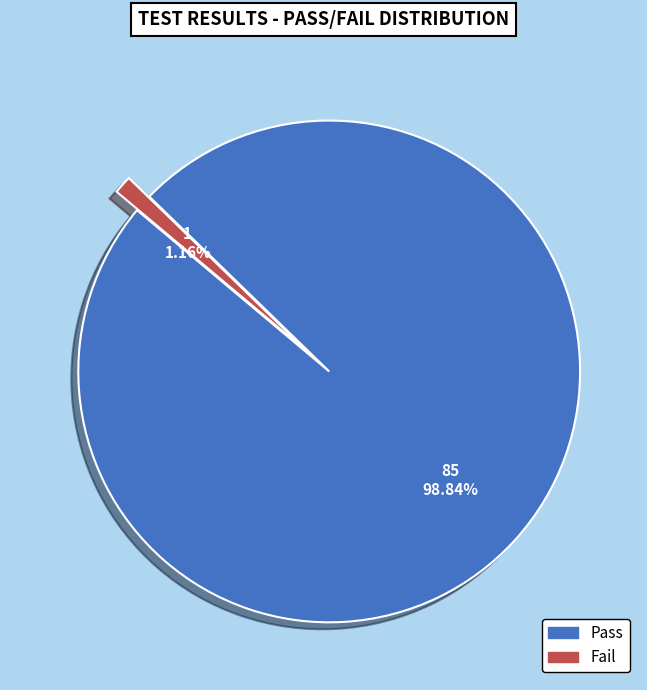

To the nearest percent, what is the difference between the largest and smallest slice percentages?

98%